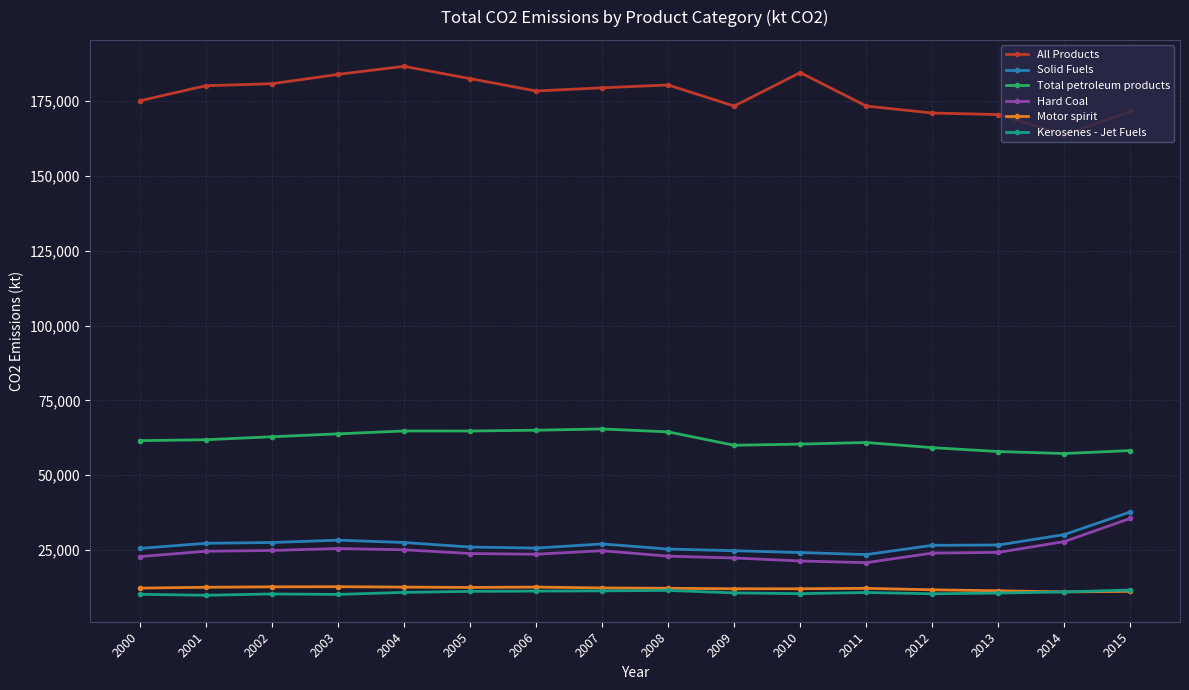

Which series has the largest total across all categories?

All Products